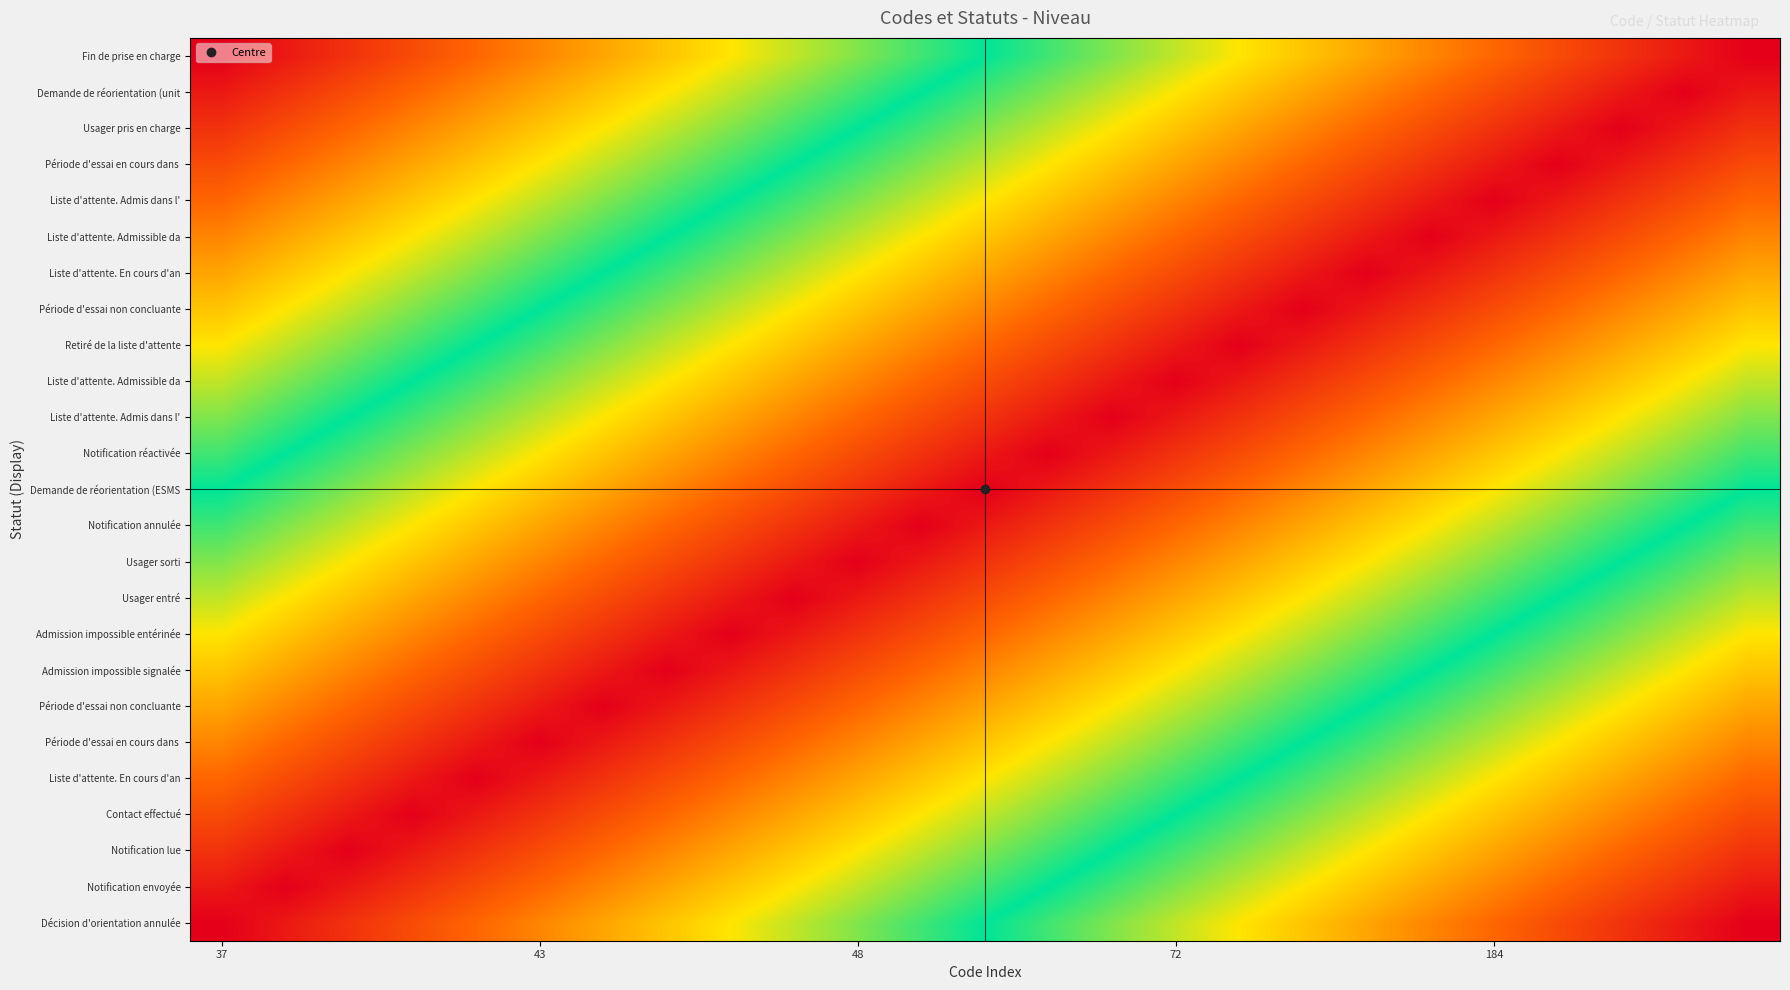

At how many categories does at least one series exceed 0?

25